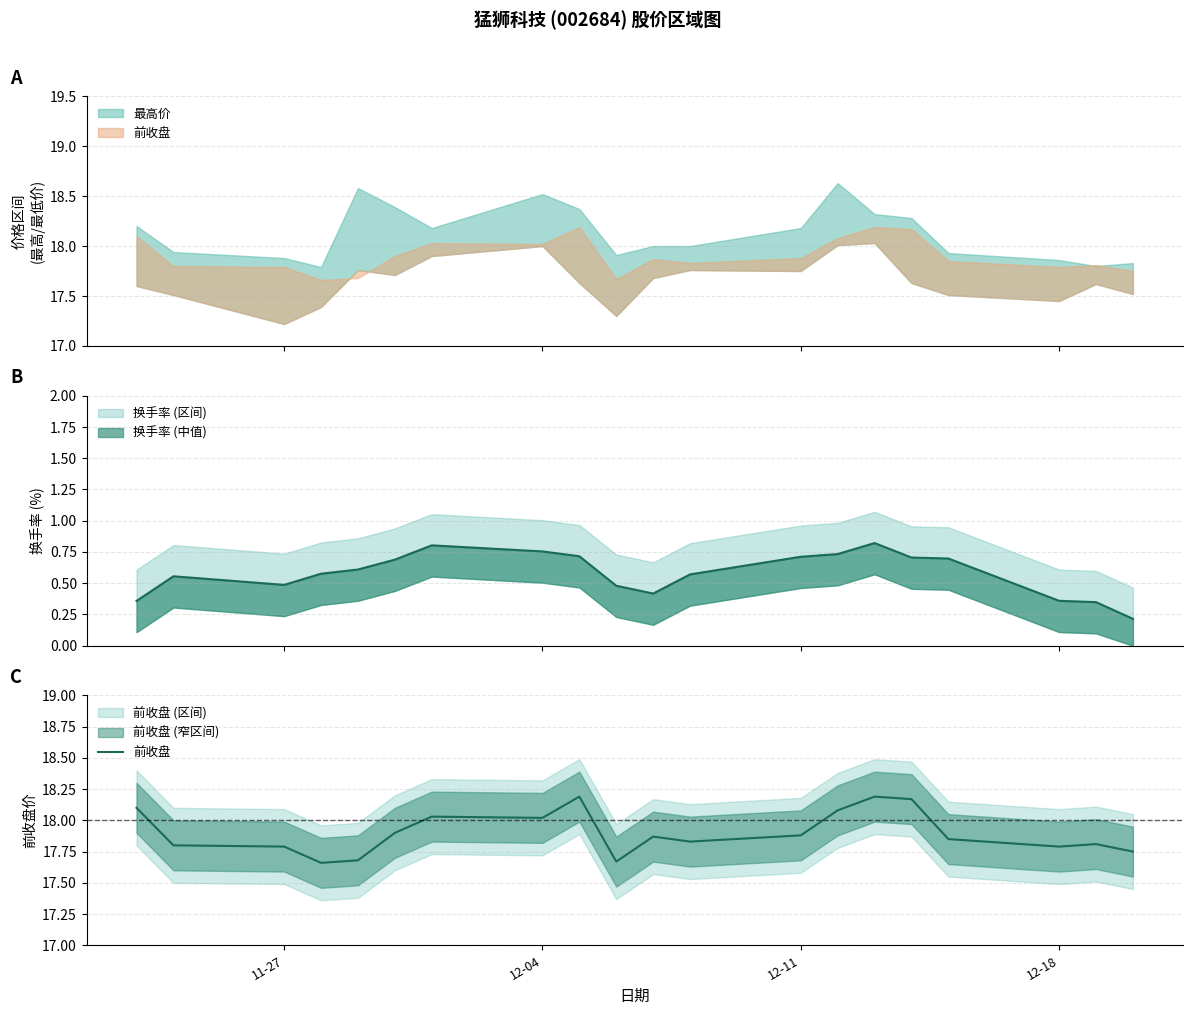

True or false: the data shows 27.1 at 8.

False